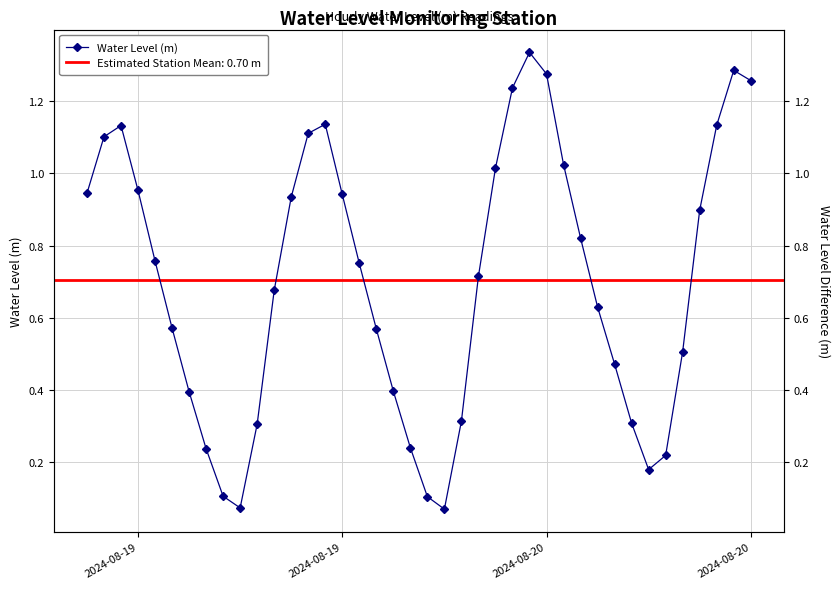

What is the sum of all values?

28.1